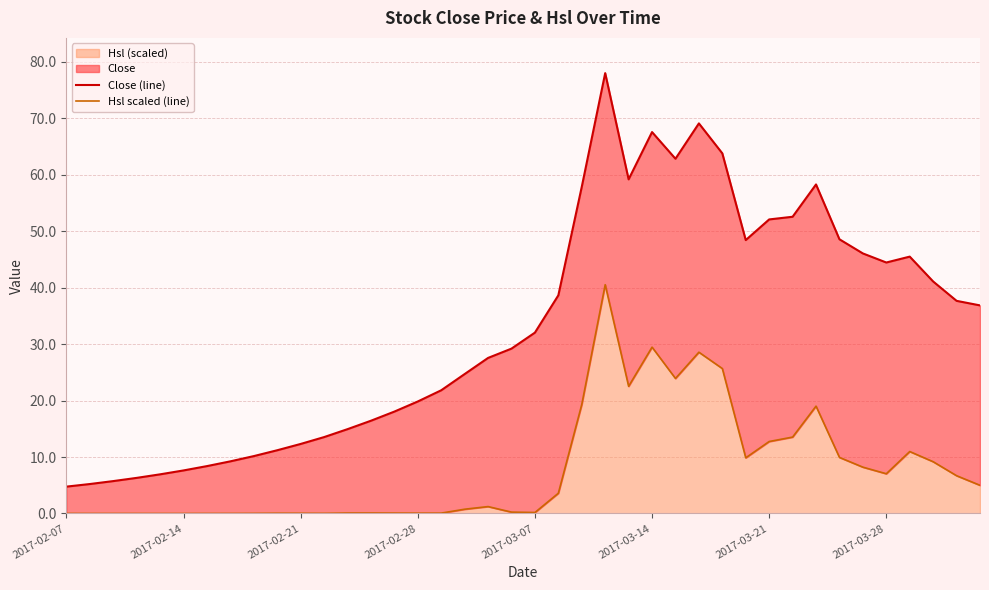

True or false: Hsl (scaled) has a value of 12.7 at 2017-03-21.

True